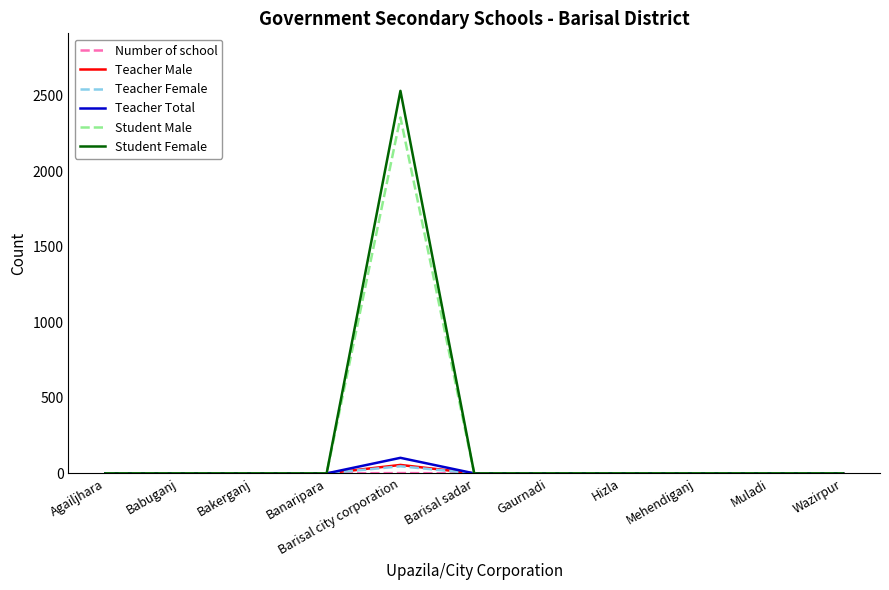

Which category has the highest value across all series?

Barisal city corporation